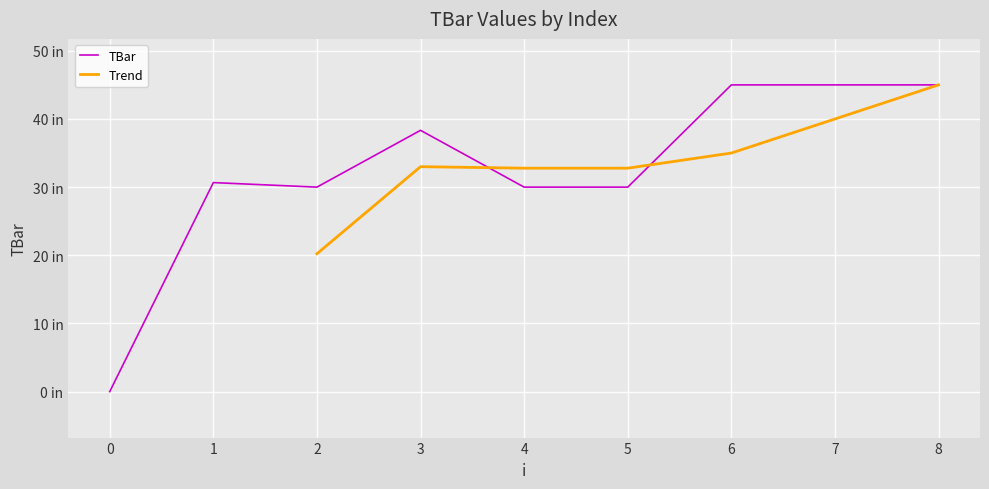

True or false: there are more than 0 points higher than both neighbors.

True